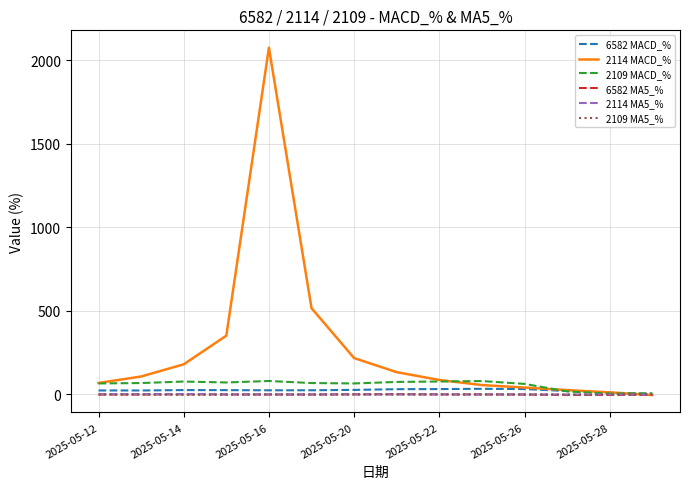

Which series has the largest total across all categories?

2114 MACD_%